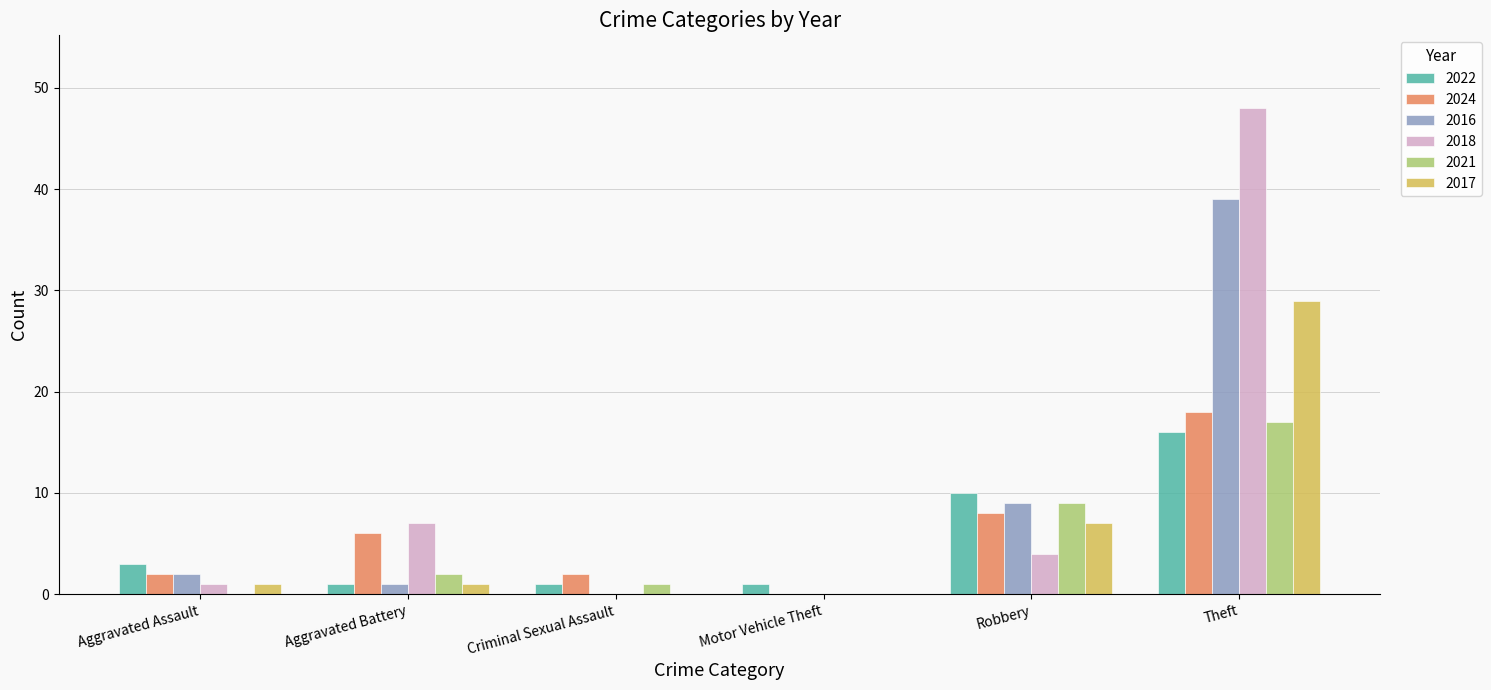

What is the spread (max minus min) of values at Robbery?

6